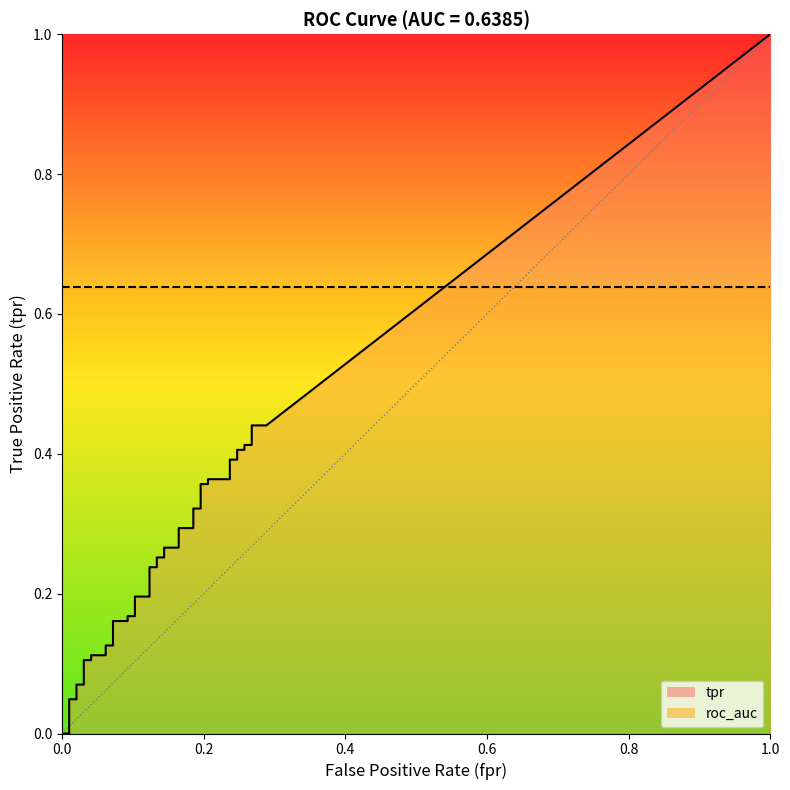

What is the total value across all series at 8?

0.8